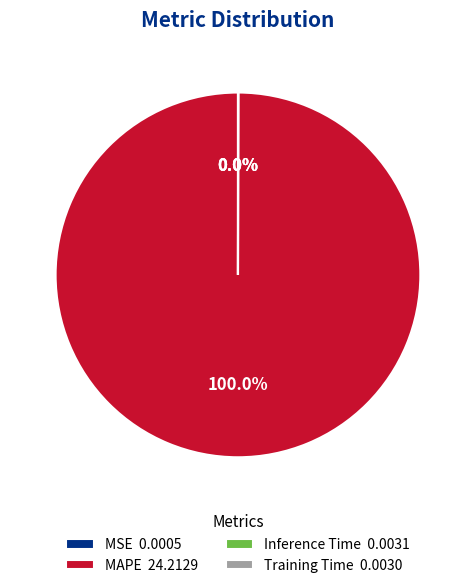

Does any single category account for the majority?

Yes